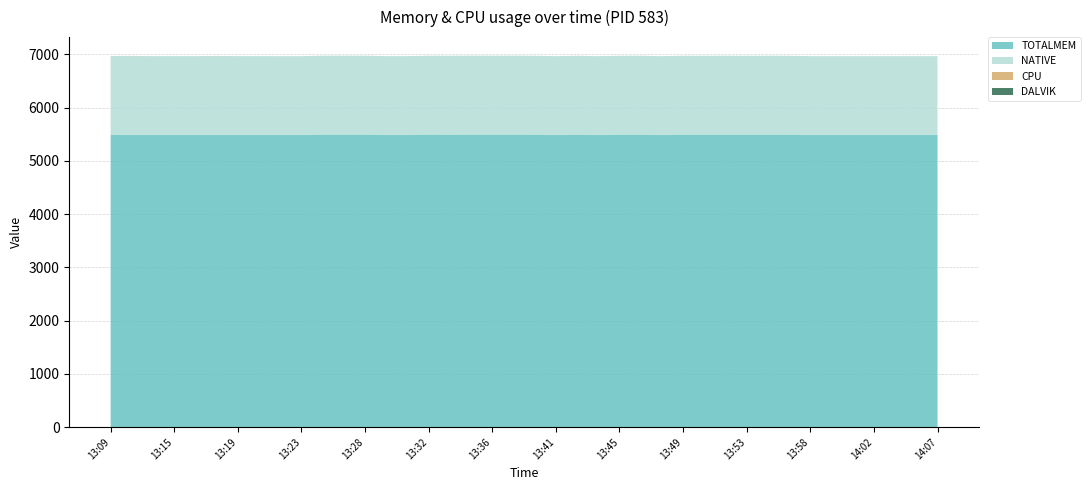

Reading left to right, transcribe all the data shown in this chart.

TOTALMEM: 5494	5492	5492	5492	5492	5492	5492	5492	5491	5491	5496	5496	5496	5492	5492	5496	5495	5496	5496	5496	5495	5491	5495	5491	5495	5495	5491	5495	5495	5495	5495	5495	5495	5491	5491	5491	5491	5491	5491	5491
NATIVE: 1476	1476	1476	1476	1476	1476	1476	1476	1476	1476	1480	1480	1480	1476	1476	1480	1480	1480	1480	1480	1480	1476	1480	1476	1480	1480	1476	1480	1480	1480	1480	1480	1480	1476	1476	1476	1476	1476	1476	1476
CPU: 0	3	0	0	0	3	0	0	0	0	0	0	0	0	0	0	0	0	0	0	0	0	0	0	0	0	0	0	0	0	0	0	0	0	0	0	0	0	0	0
DALVIK: 0	0	0	0	0	0	0	0	0	0	0	0	0	0	0	0	0	0	0	0	0	0	0	0	0	0	0	0	0	0	0	0	0	0	0	0	0	0	0	0